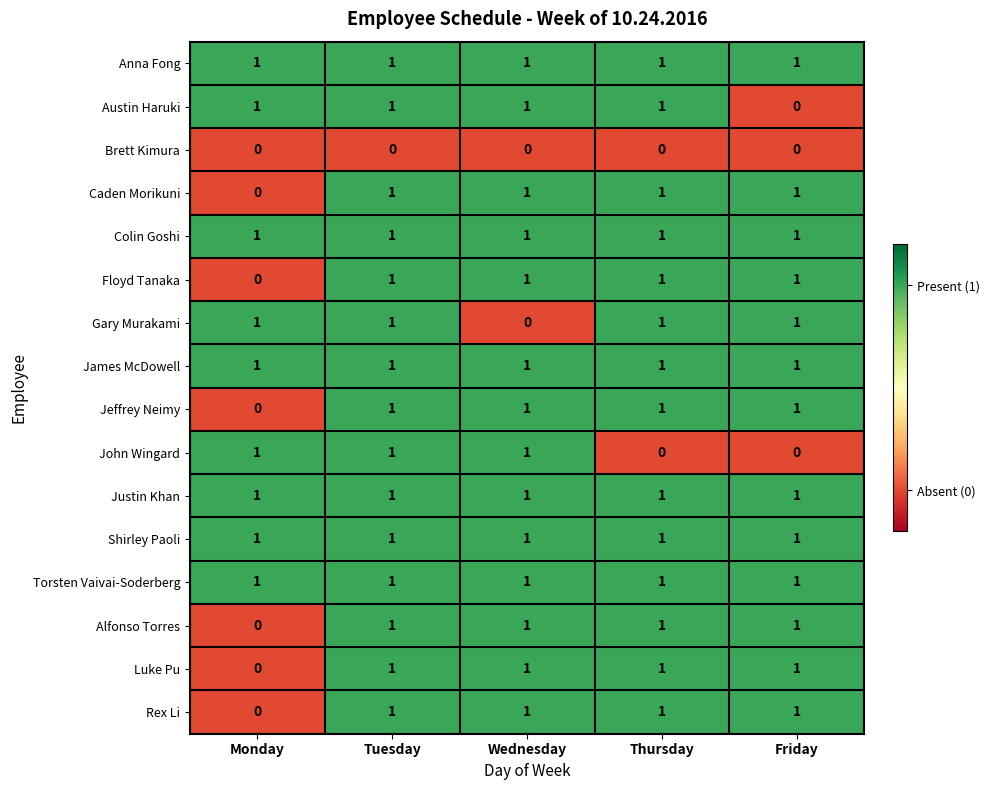

Where is Gary Murakami nearest to the value 0?

Wednesday